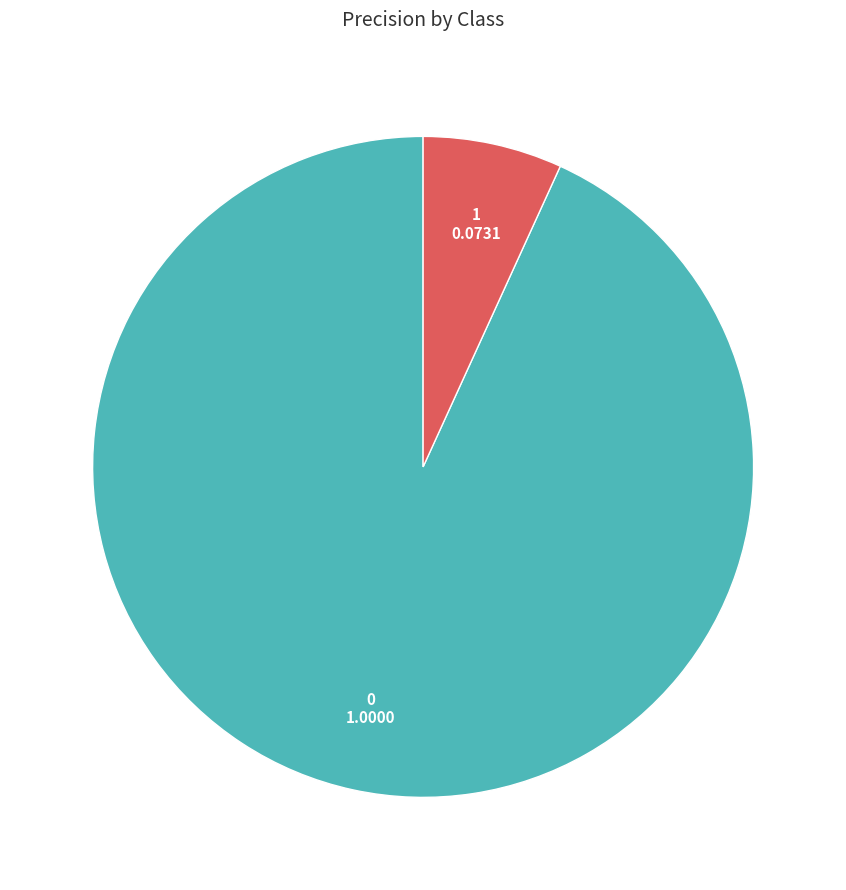

What is the ratio of the value at 1 to the value at 0?

0.1